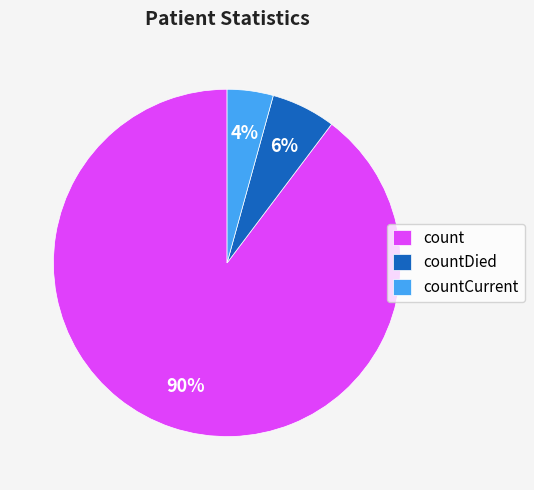

To the nearest percent, what percentage of the pie is countDied?

6%